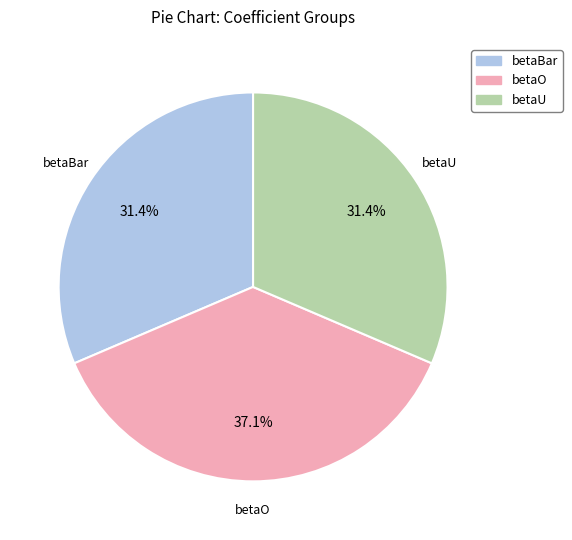

What is the ratio of the value at betaU to the value at betaO?

0.8